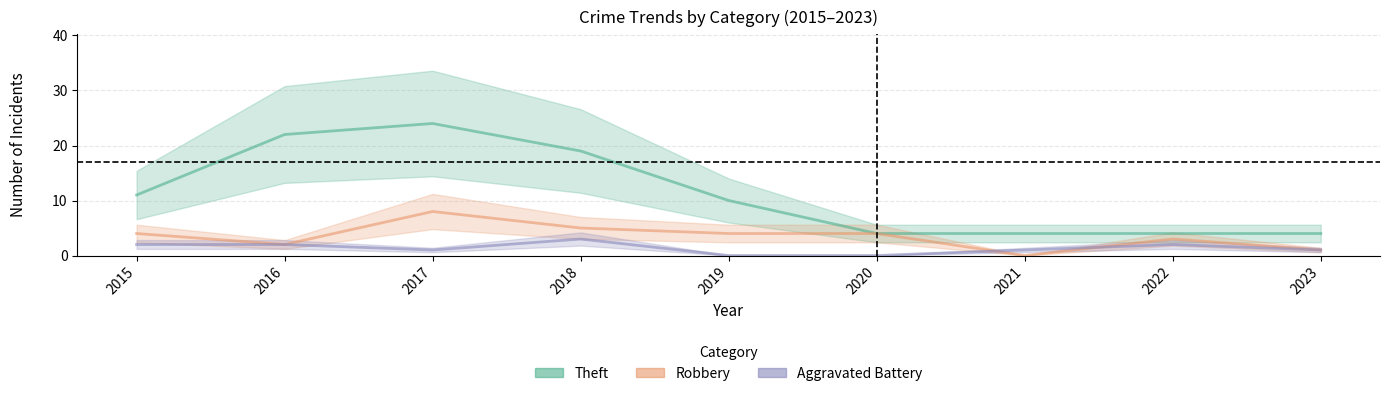

True or false: Theft has more than 0 interior local peaks.

True